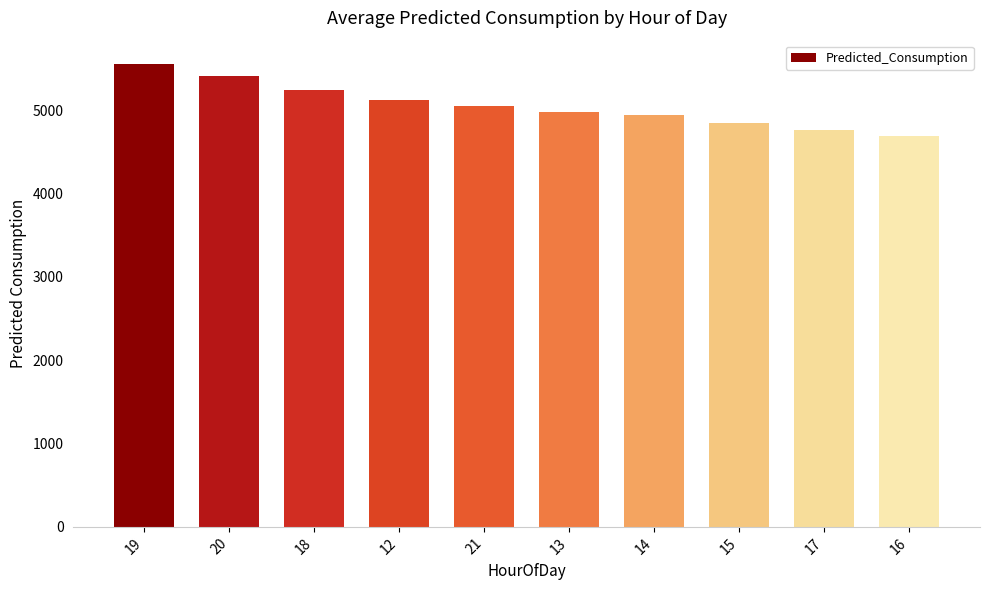

Which label corresponds to the largest value in the chart?

19